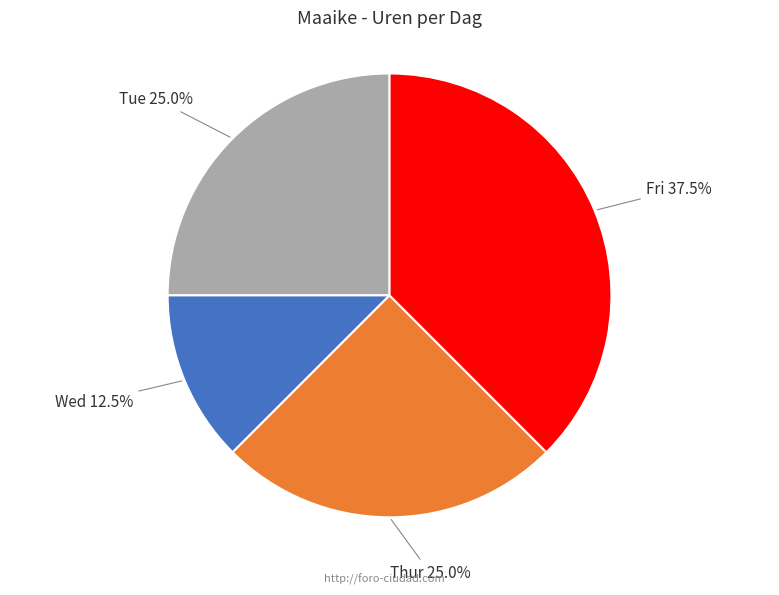

Is there any slice that represents more than half of the pie?

No